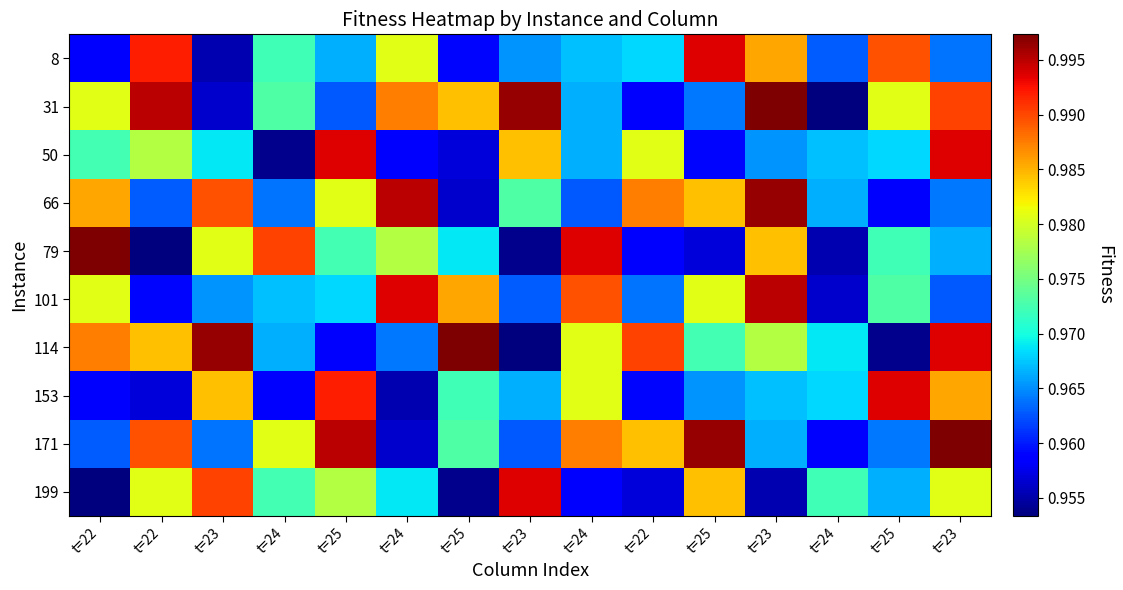

Which label corresponds to the smallest value in the chart?

t=24